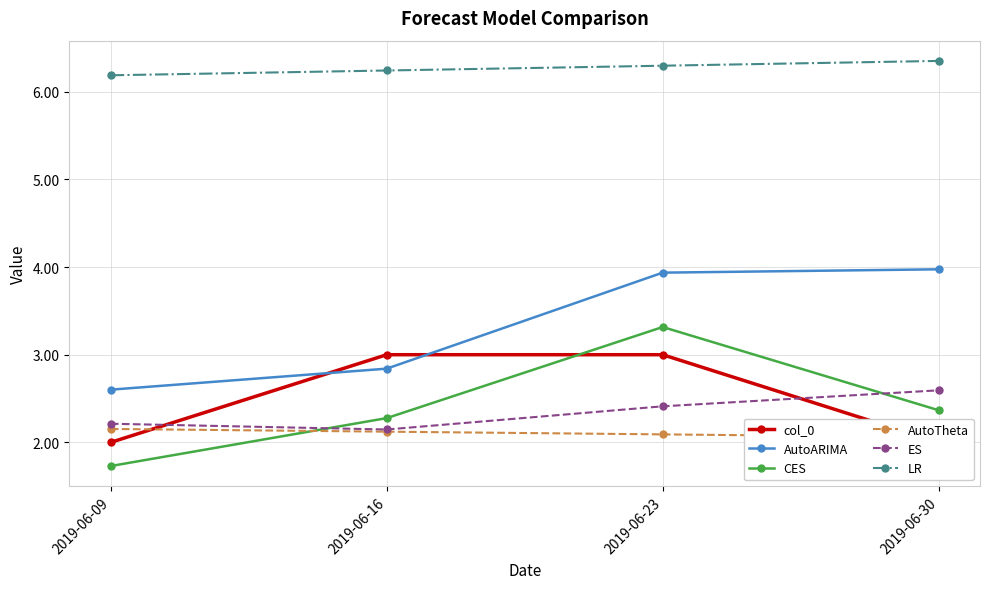

What is the difference between the maximum and minimum values in the col_0 series?

1.0